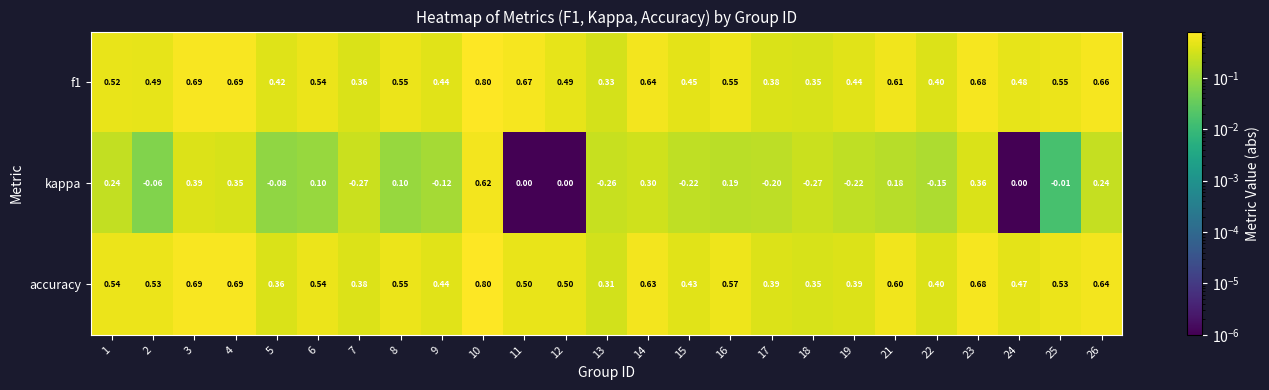

Which series has the largest range (max minus min)?

kappa